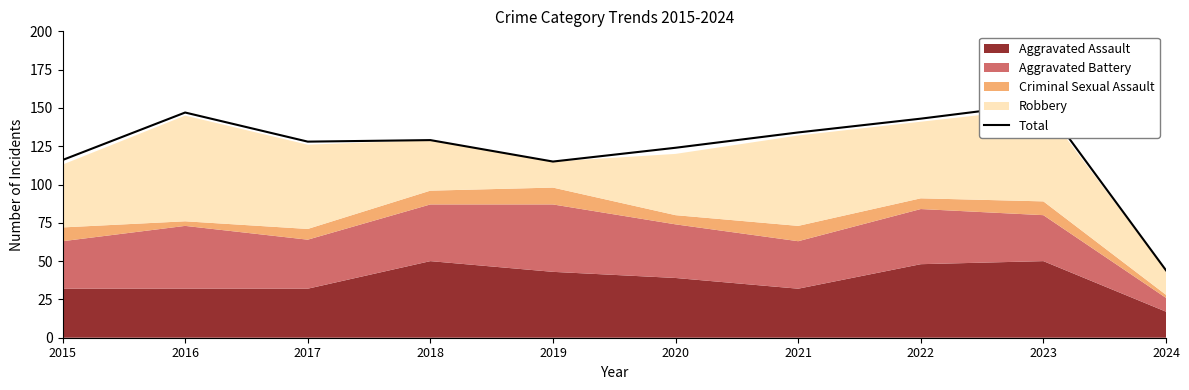

Approximately how many times larger is the value at 2015 compared to 2018?

0.9